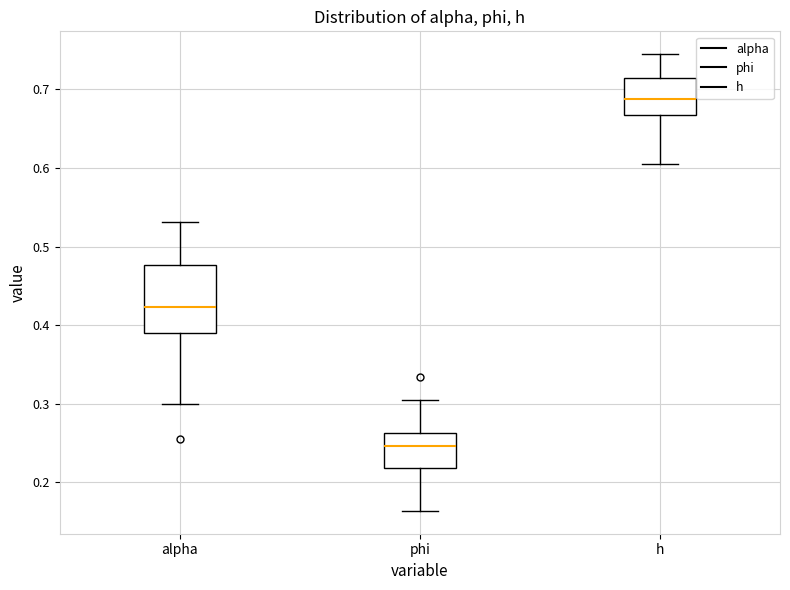

Which box's median line is the highest?

h